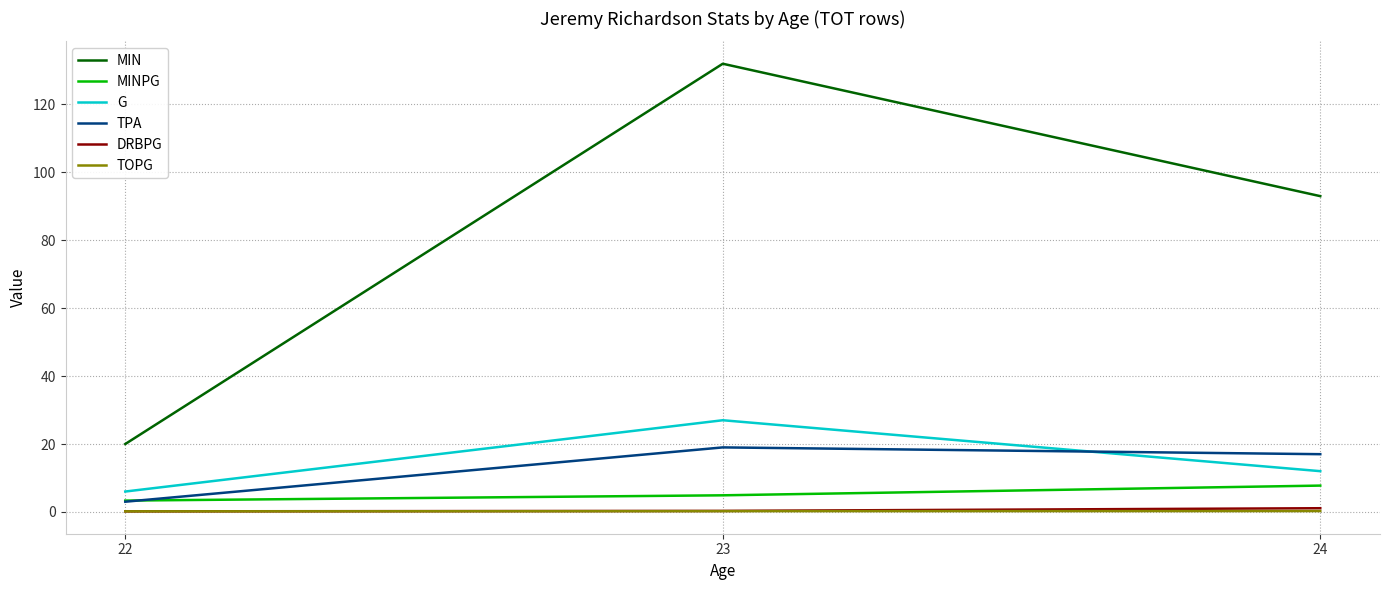

What is the sum of the TPA values at 22 and 24?

20.0